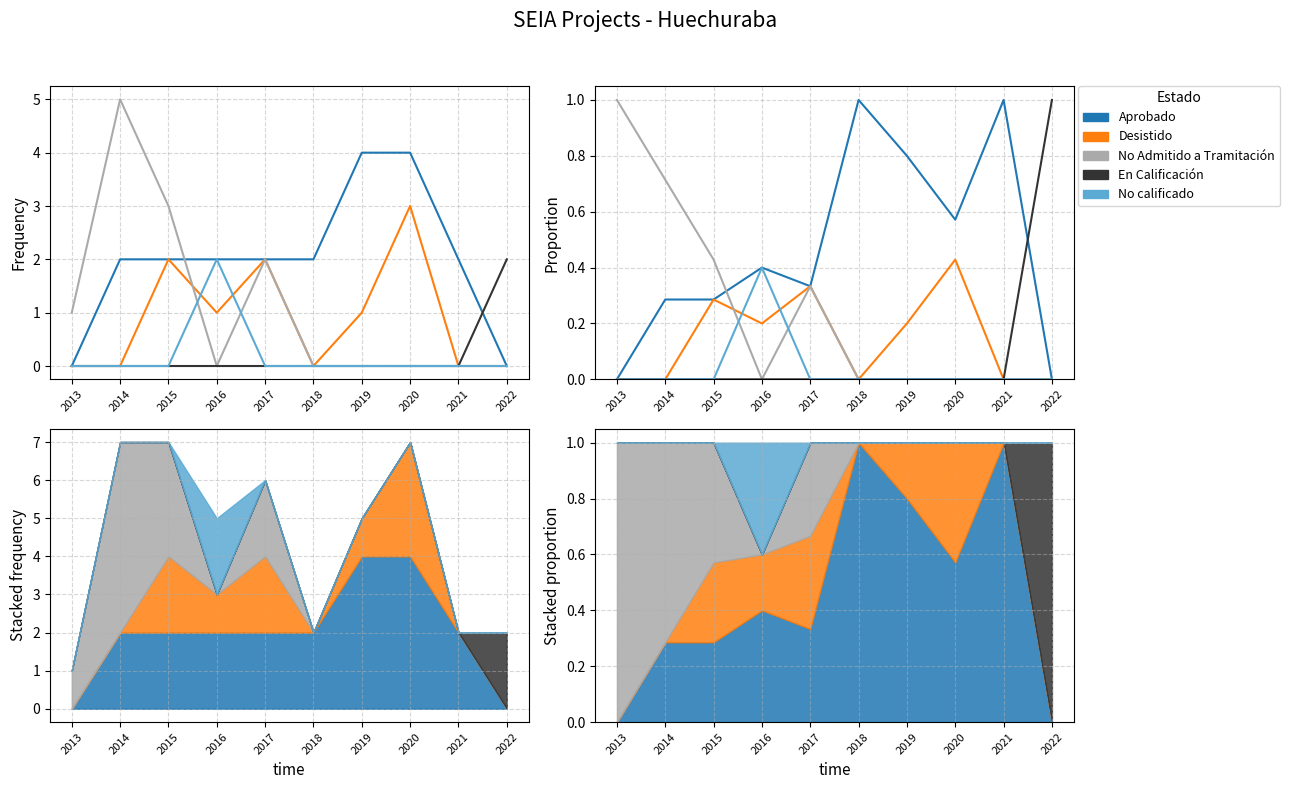

At how many categories does at least one series exceed 0?

10